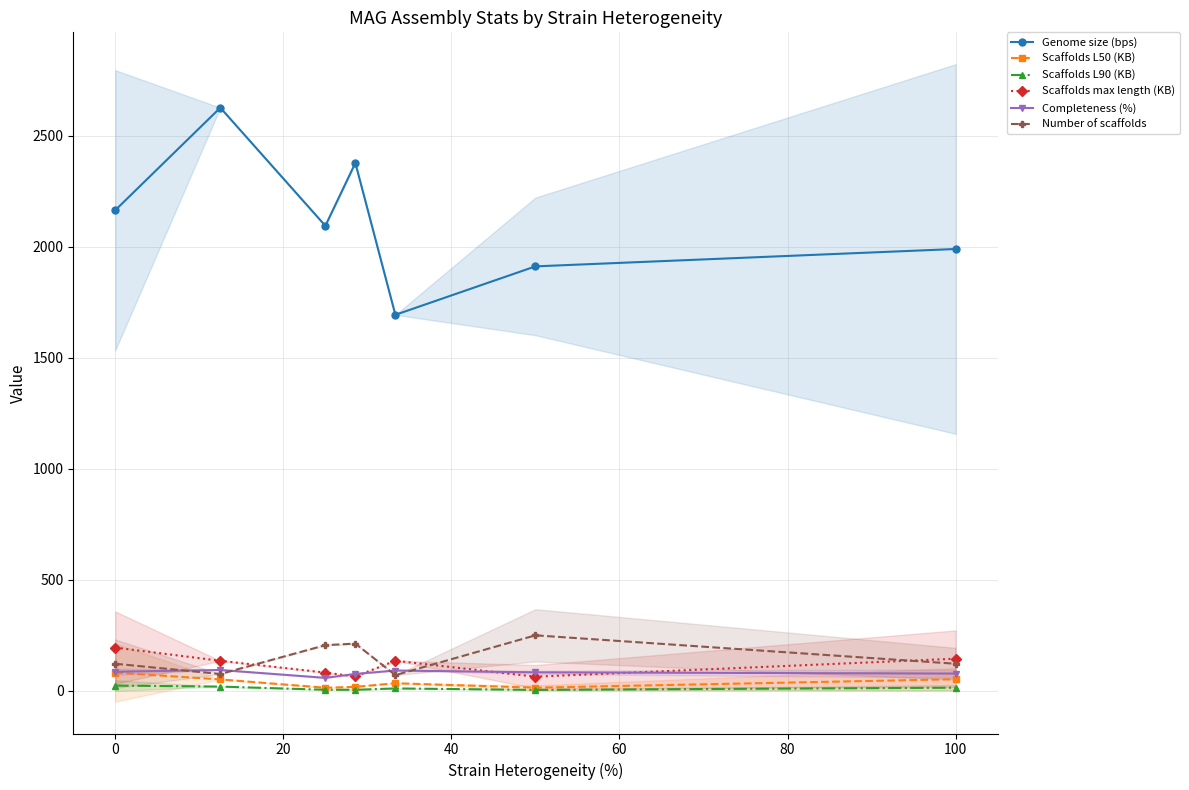

True or false: Number of scaffolds has more than 0 interior local peaks.

True